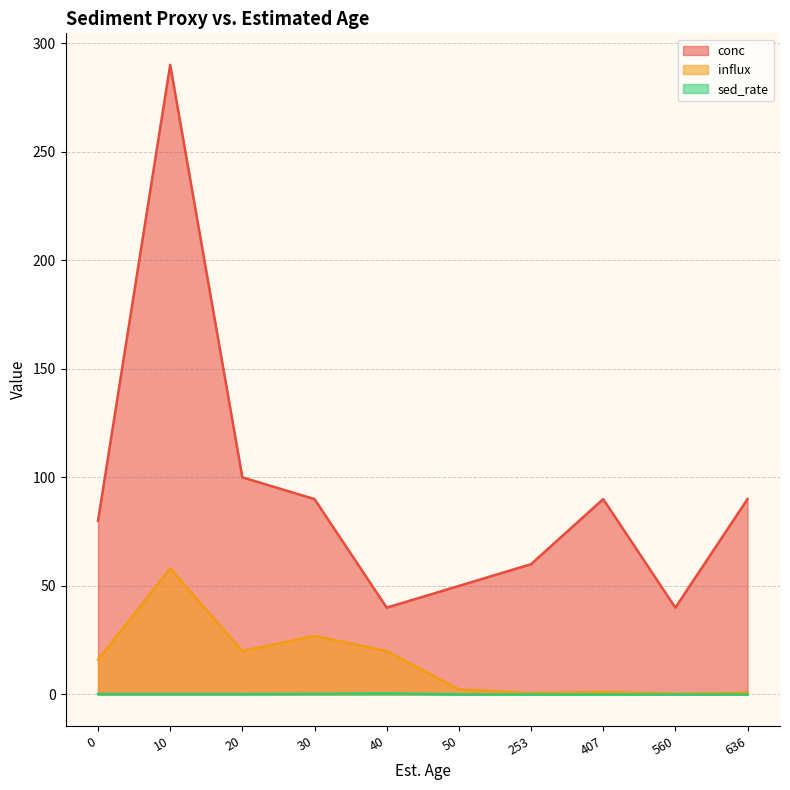

How many data points does each series have?

10